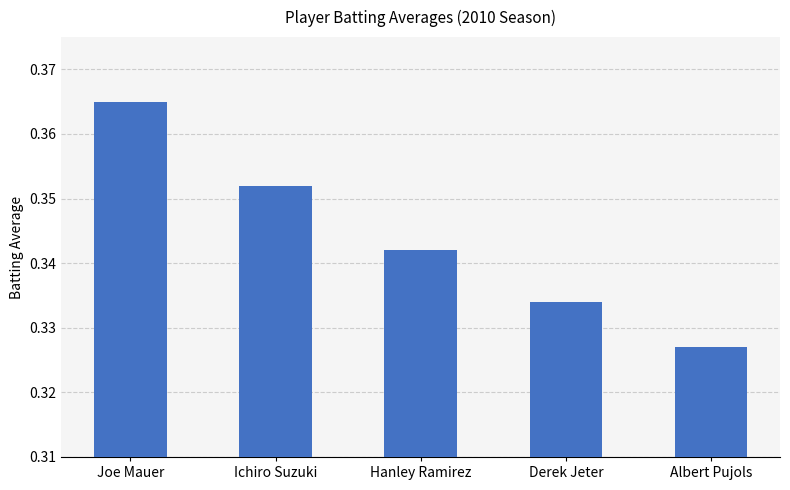

List the labels in order of value, smallest first.

Albert Pujols, Derek Jeter, Hanley Ramirez, Ichiro Suzuki, Joe Mauer